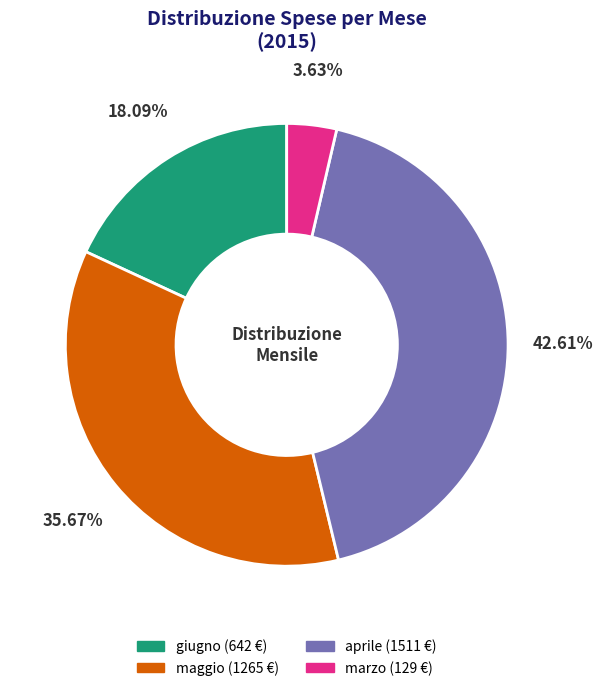

Is there any slice that represents more than half of the pie?

No